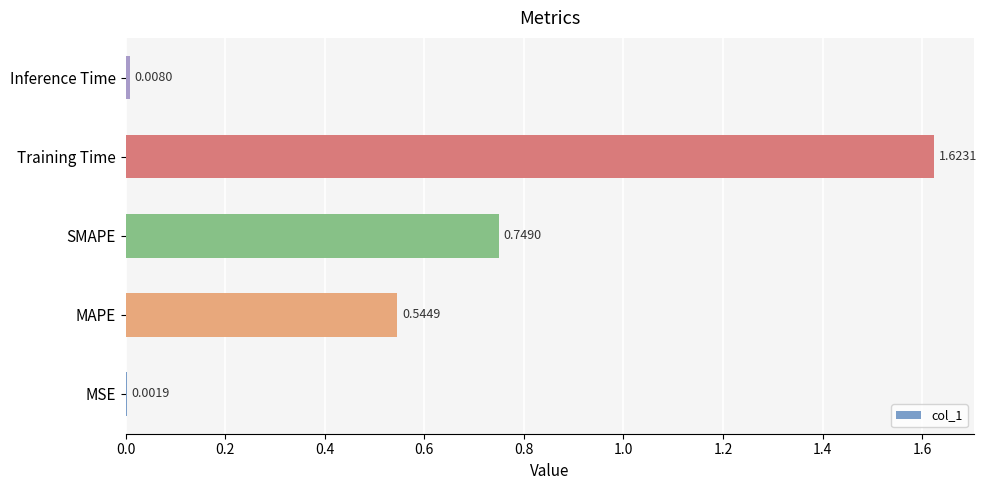

Count the number of data series in this chart.

1